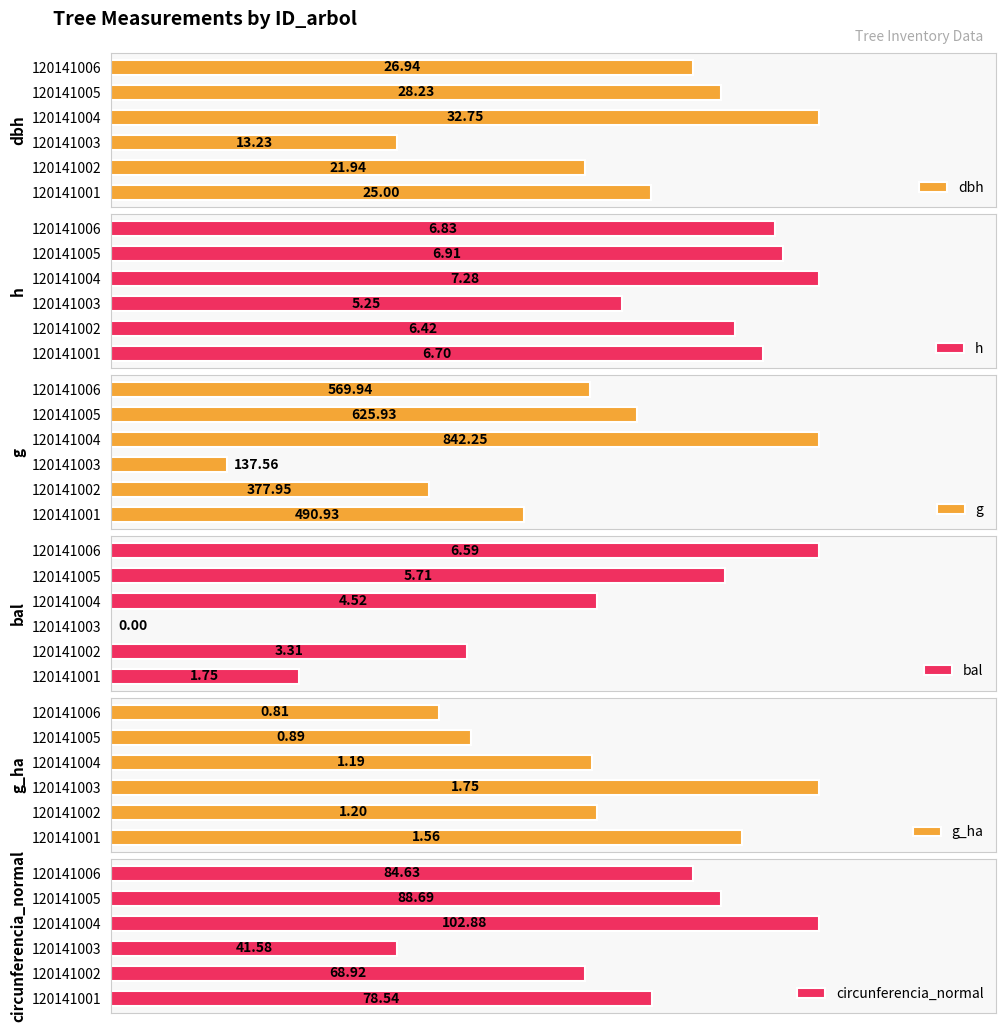

Which series has the largest total across all categories?

g